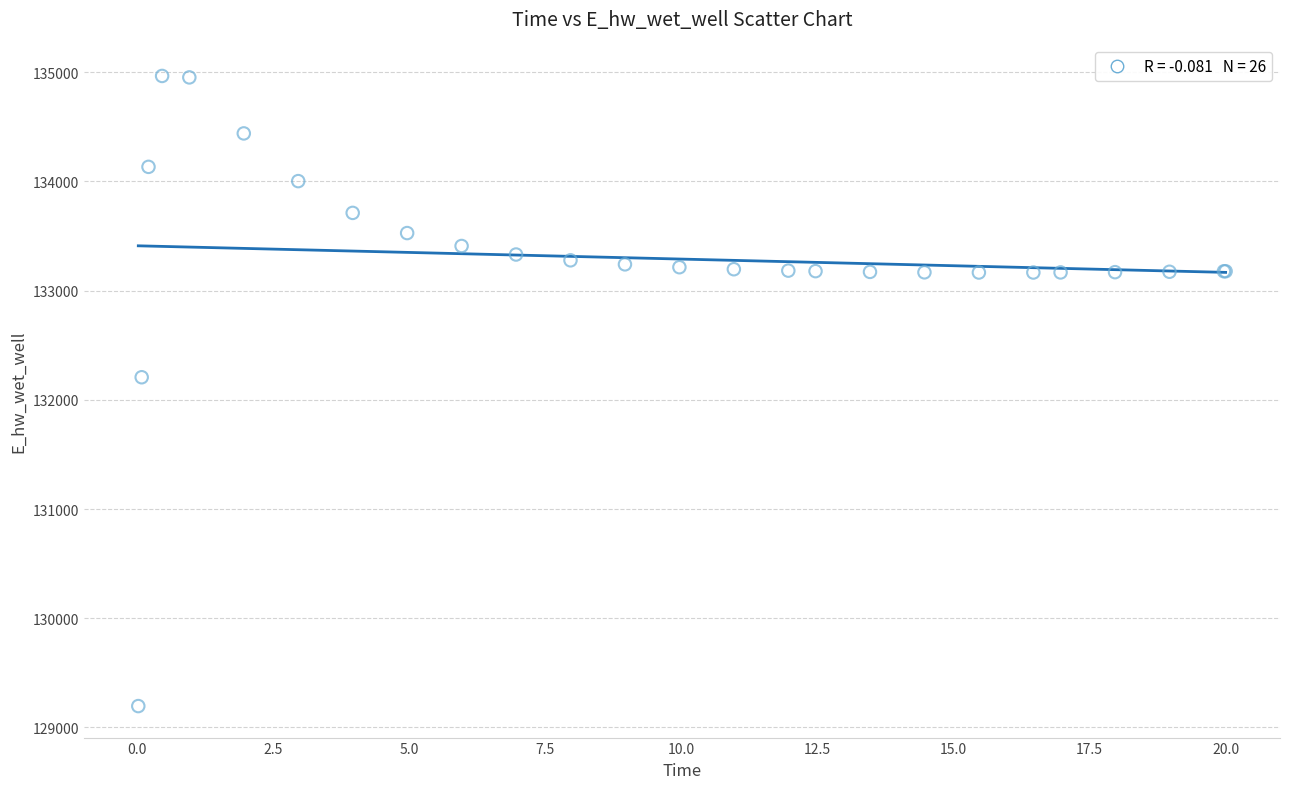

What Y value in the scatter plot is closest to 132081?

132207.3